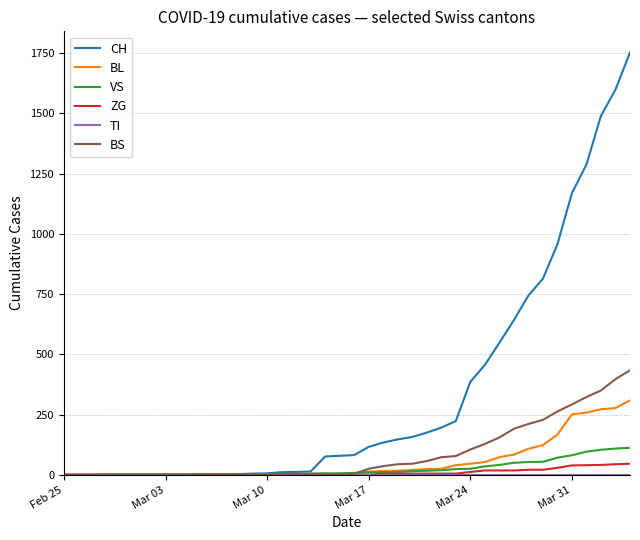

How many series are shown in this chart?

6